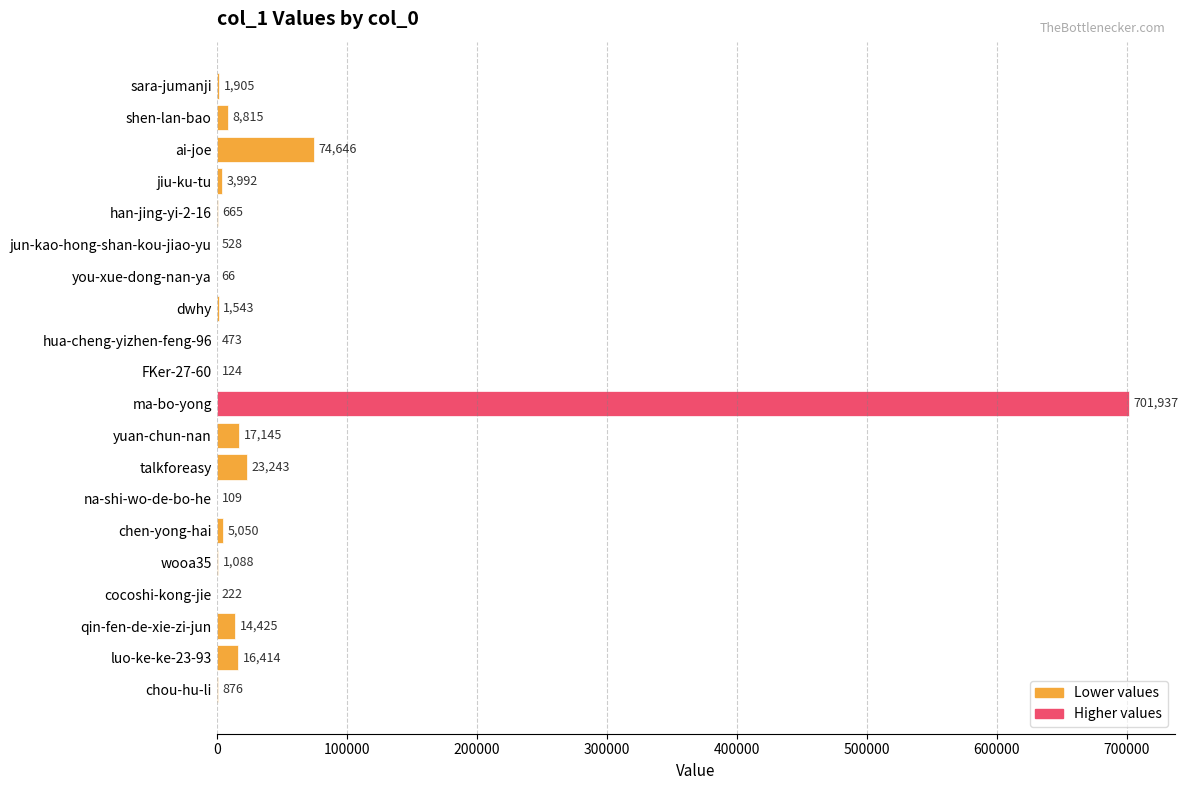

What is the greatest value displayed?

701937